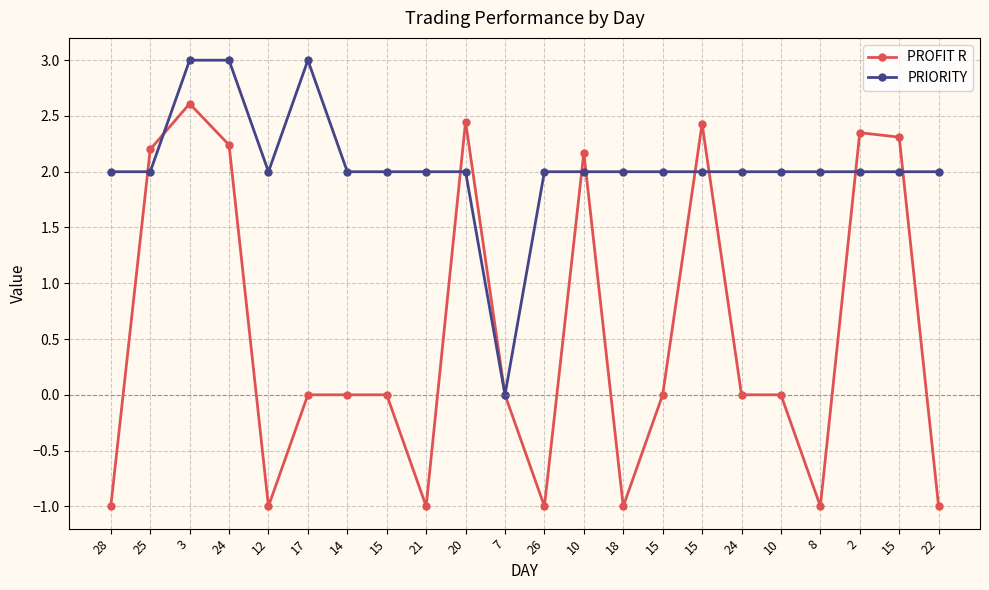

Read the PRIORITY value at 2.

2.0